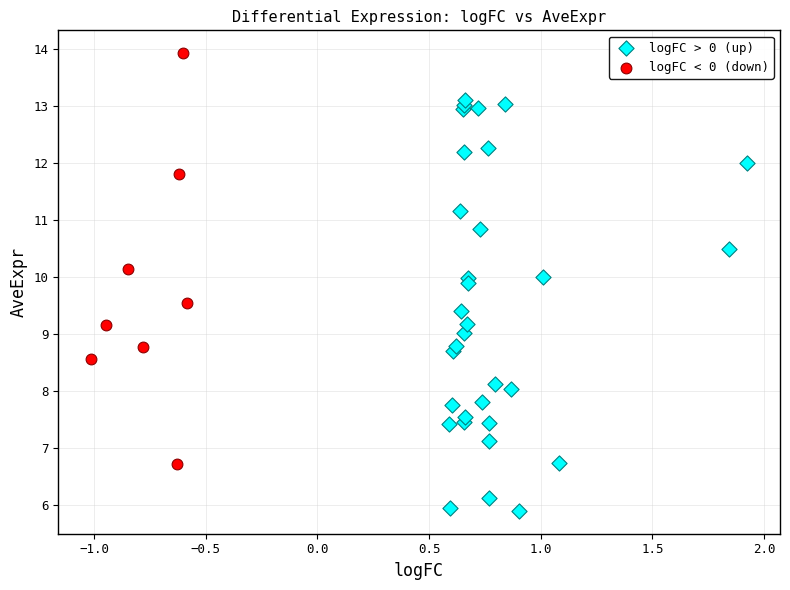

Which series reaches the maximum Y coordinate?

logFC < 0 (down)